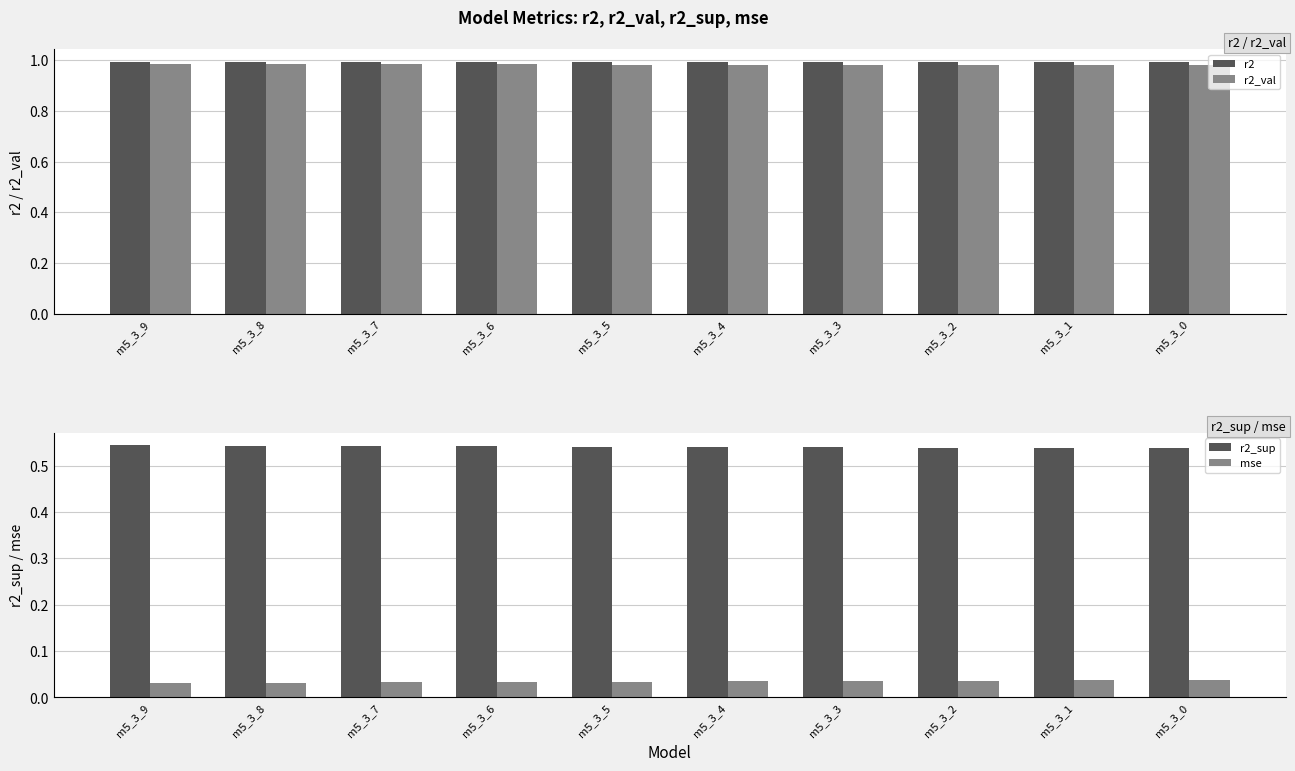

At m5_3_7, list the series in order from largest to smallest.

r2, r2_val, r2_sup, mse